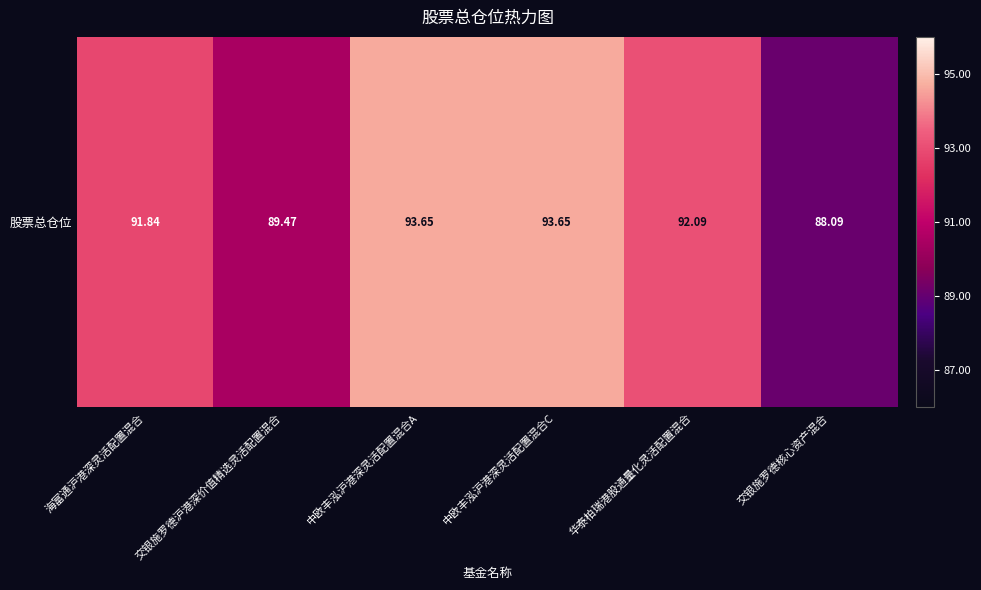

List the labels in order of value, smallest first.

交银施罗德核心资产混合, 交银施罗德沪港深价值精选灵活配置混合, 海富通沪港深灵活配置混合, 华泰柏瑞港股通量化灵活配置混合, 中欧丰泓沪港深灵活配置混合A, 中欧丰泓沪港深灵活配置混合C